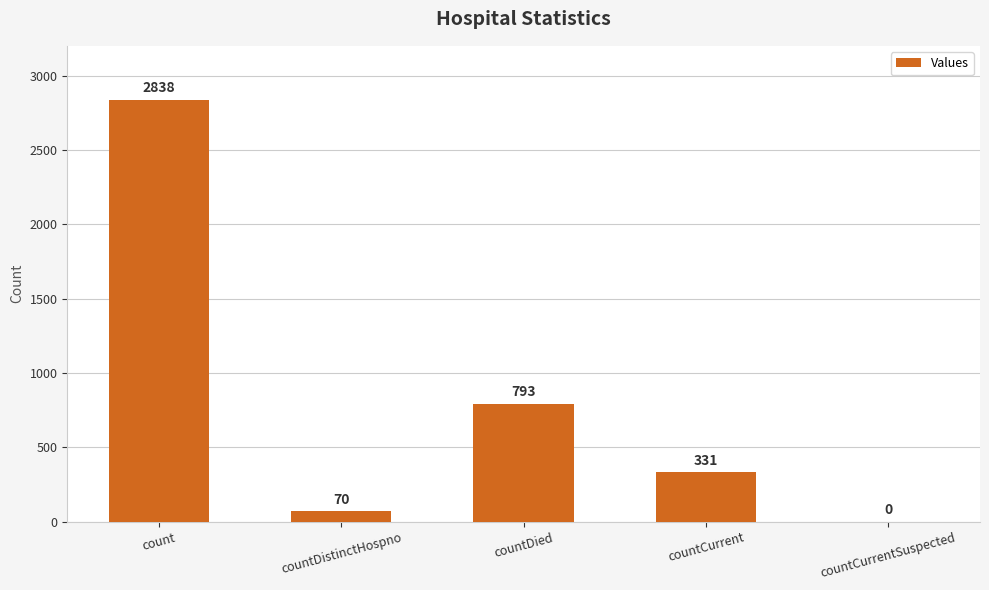

What is the ratio of the value at countDied to the value at countCurrent?

2.4